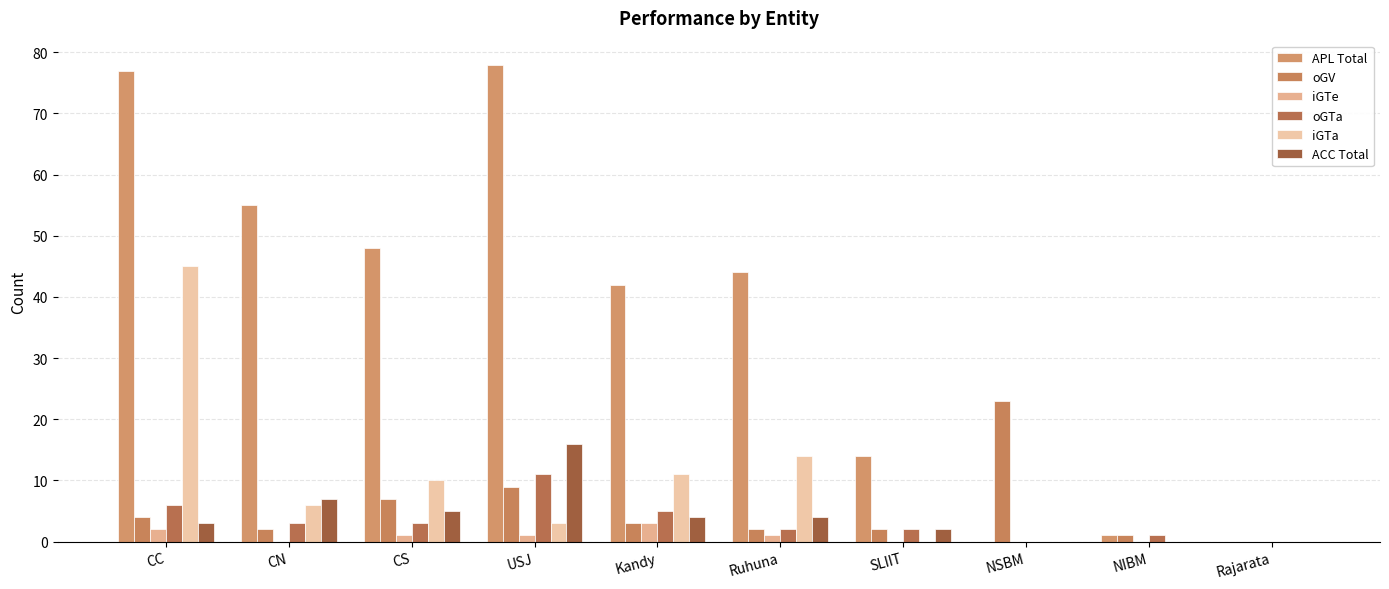

What is the sum of the iGTa values at Kandy and Rajarata?

11